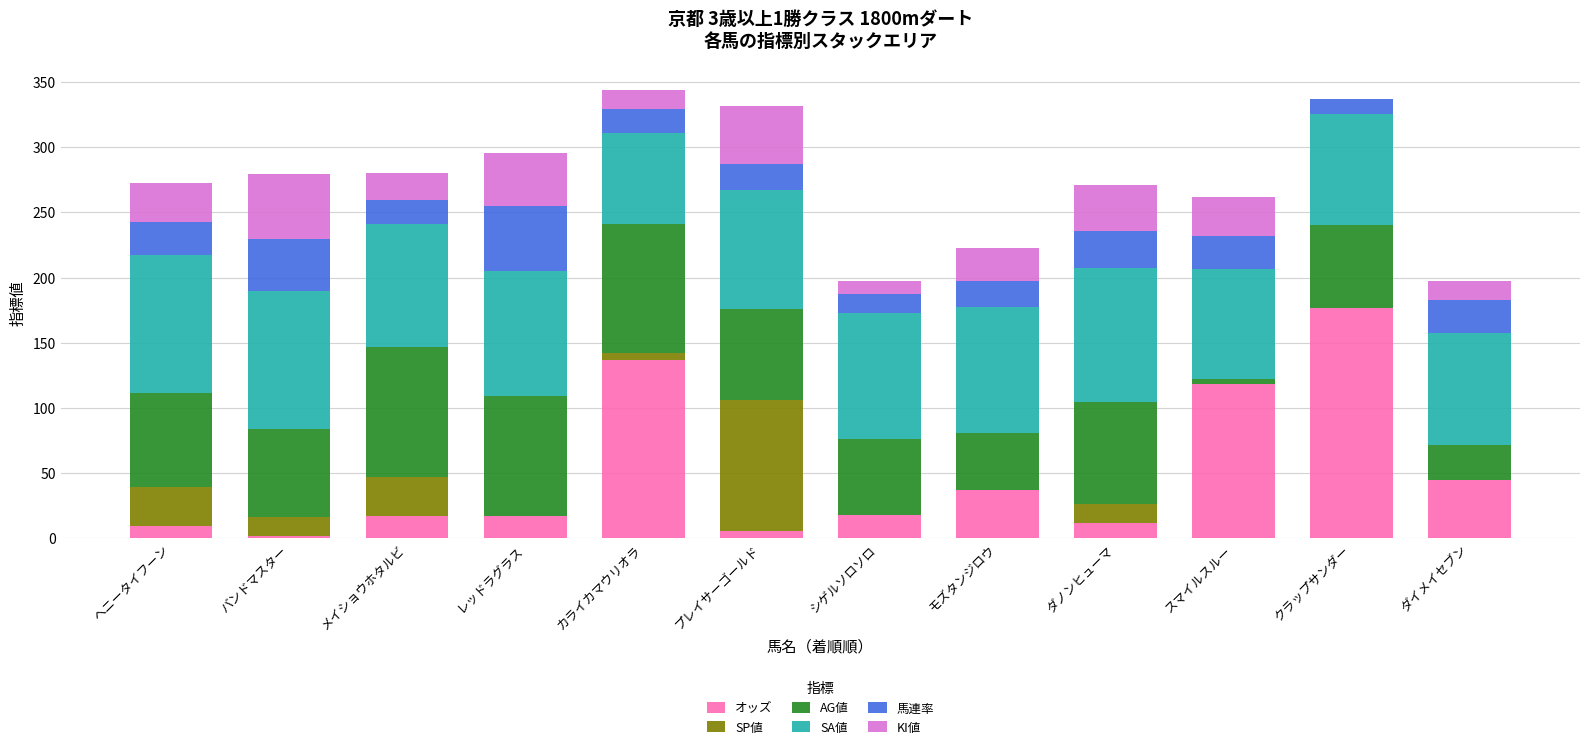

The value of オッズ at ダイメイセブン is 44.5. True or false?

True